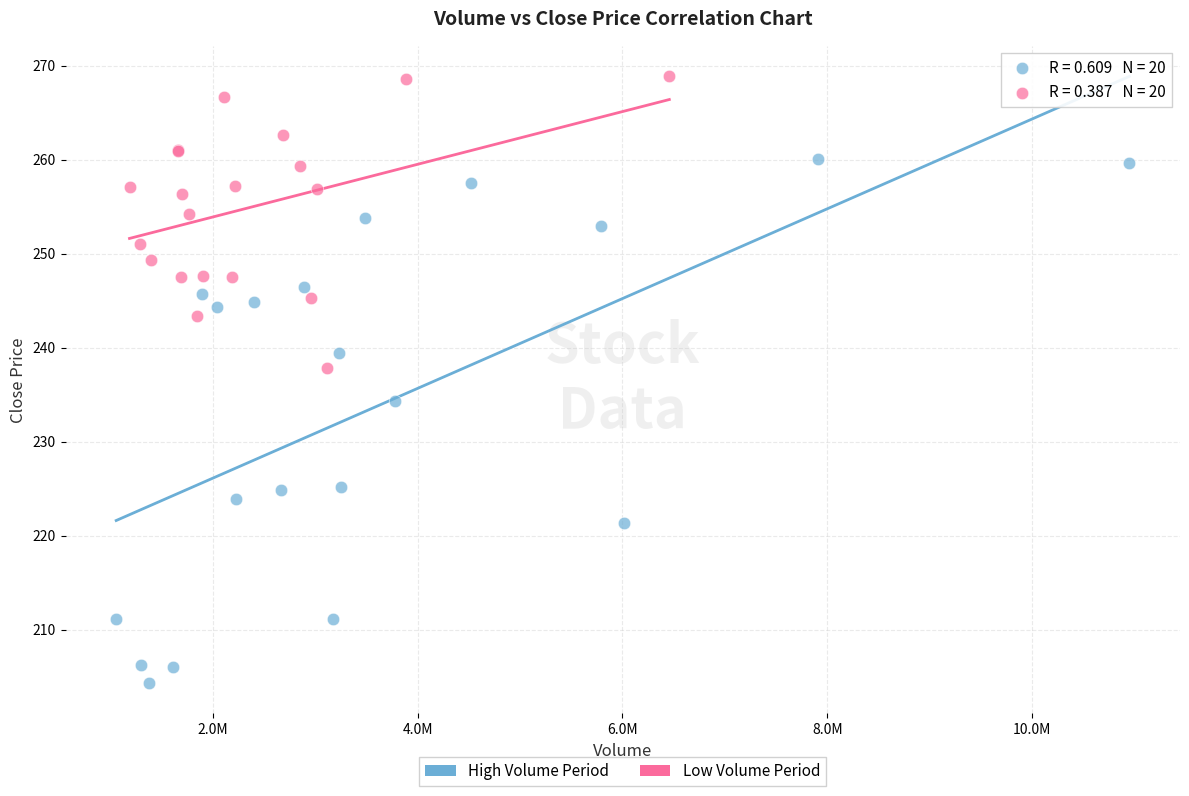

Which series has the widest spread of Y values?

High Volume Period